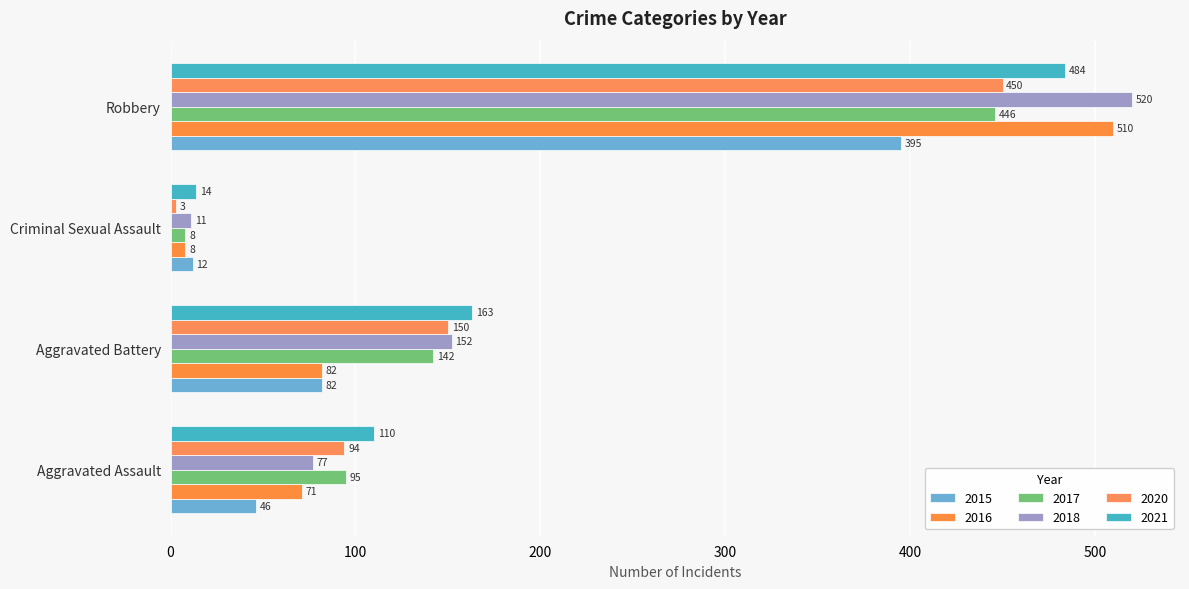

What is the sum of the 2015 values at Aggravated Battery and Criminal Sexual Assault?

94